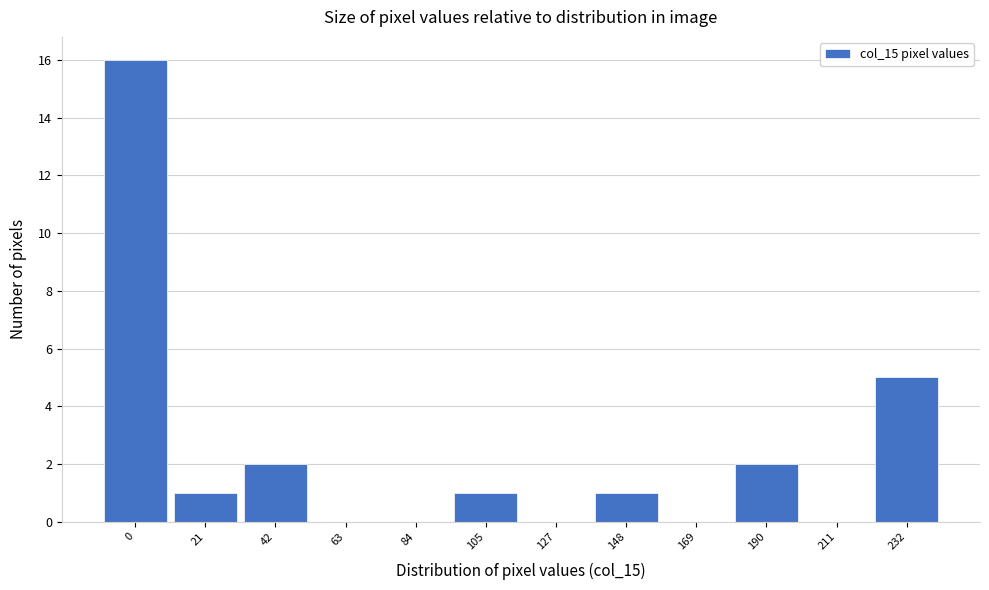

Reading right to left, list all the values displayed in this chart.

232=5	211=0	190=2	169=0	148=1	127=0	105=1	84=0	63=0	42=2	21=1	0=16